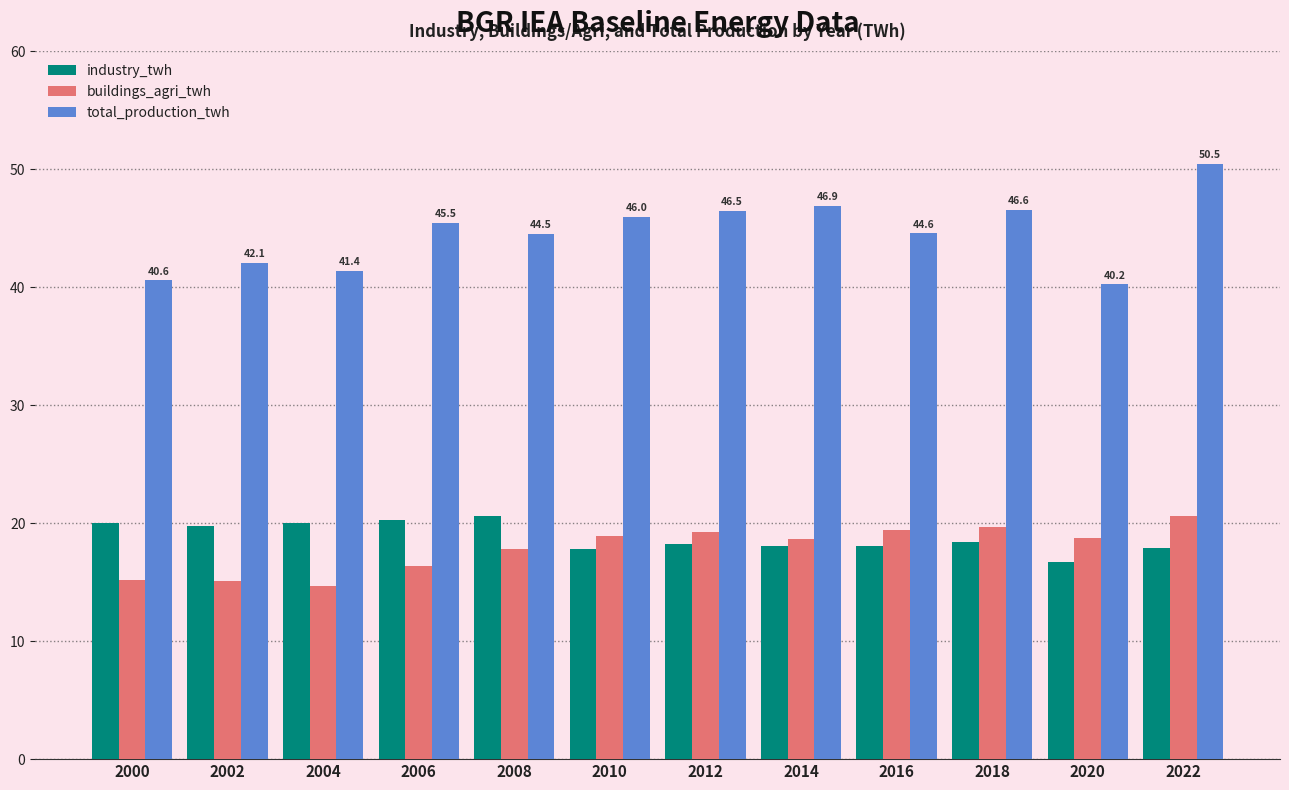

Rank the series at 2006 from lowest to highest value.

buildings_agri_twh, industry_twh, total_production_twh